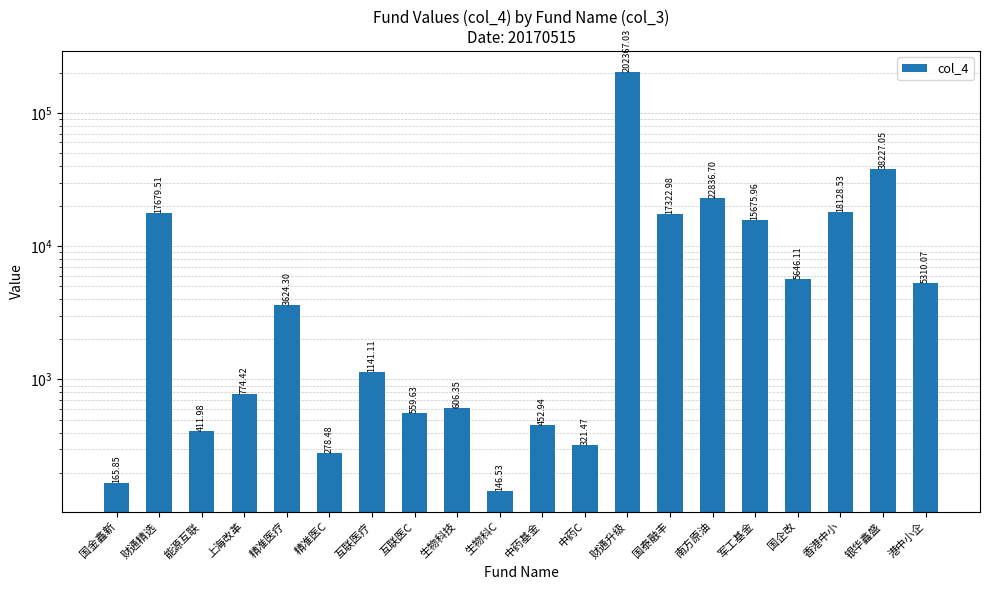

How many values exceed 3624?

10